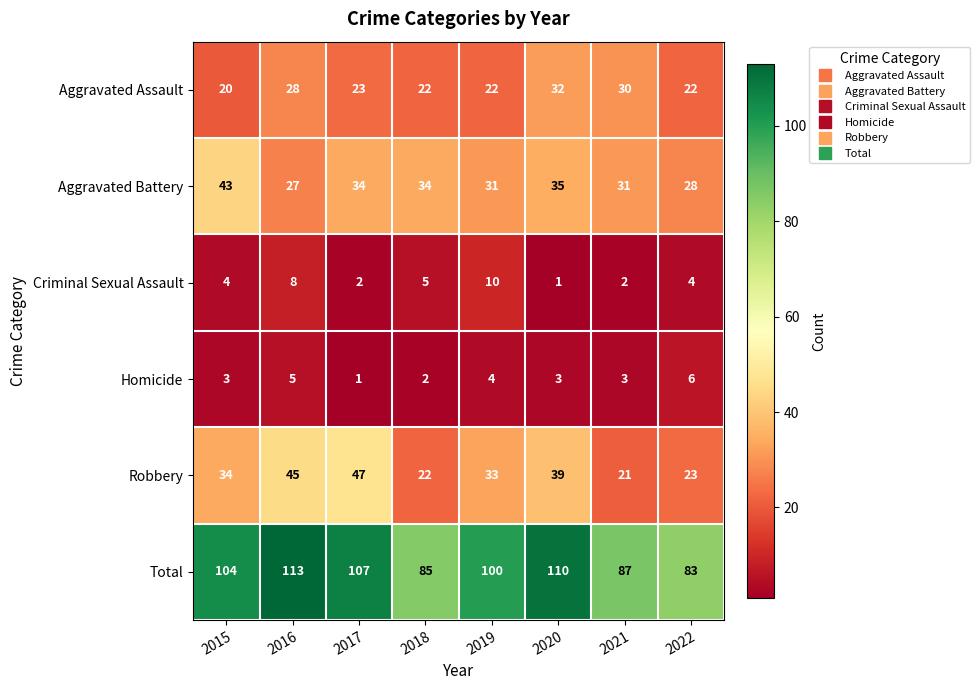

Which series has the largest total across all categories?

Total